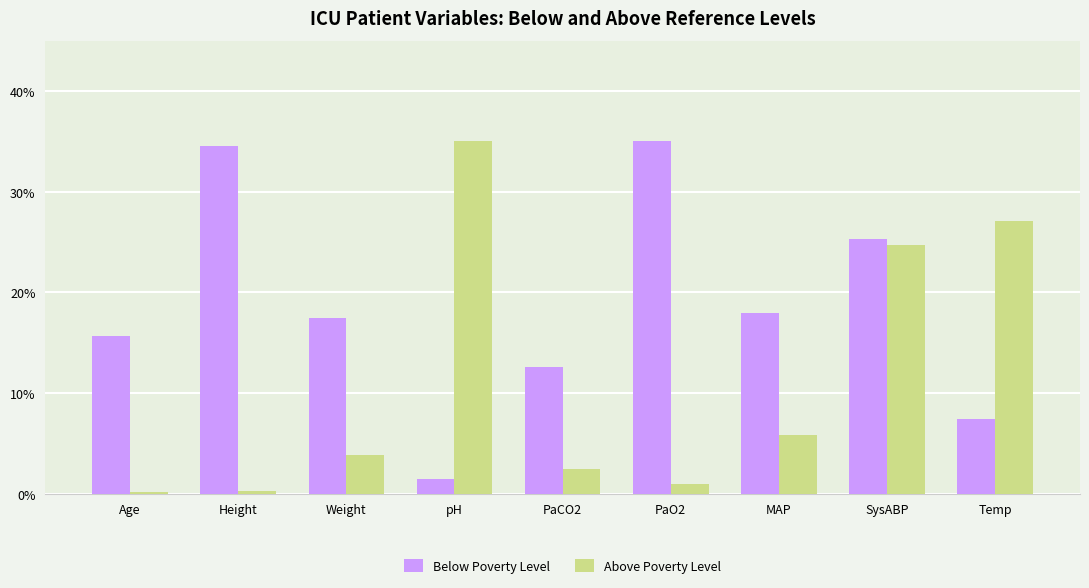

List the series in order of their overall mean, lowest first.

Above Poverty Level, Below Poverty Level